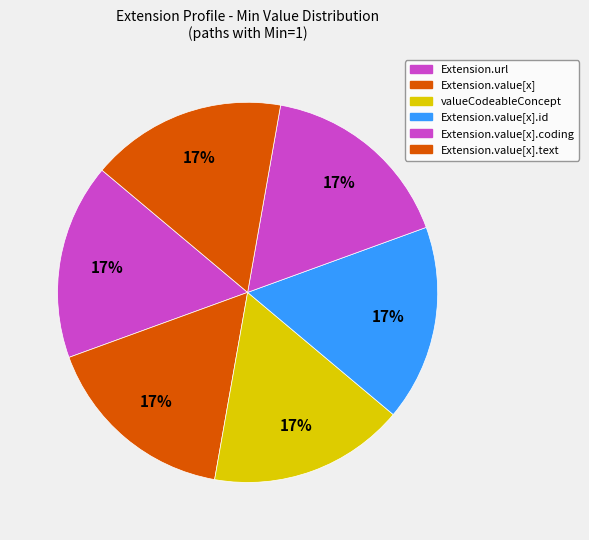

How many slices are in this pie chart?

6